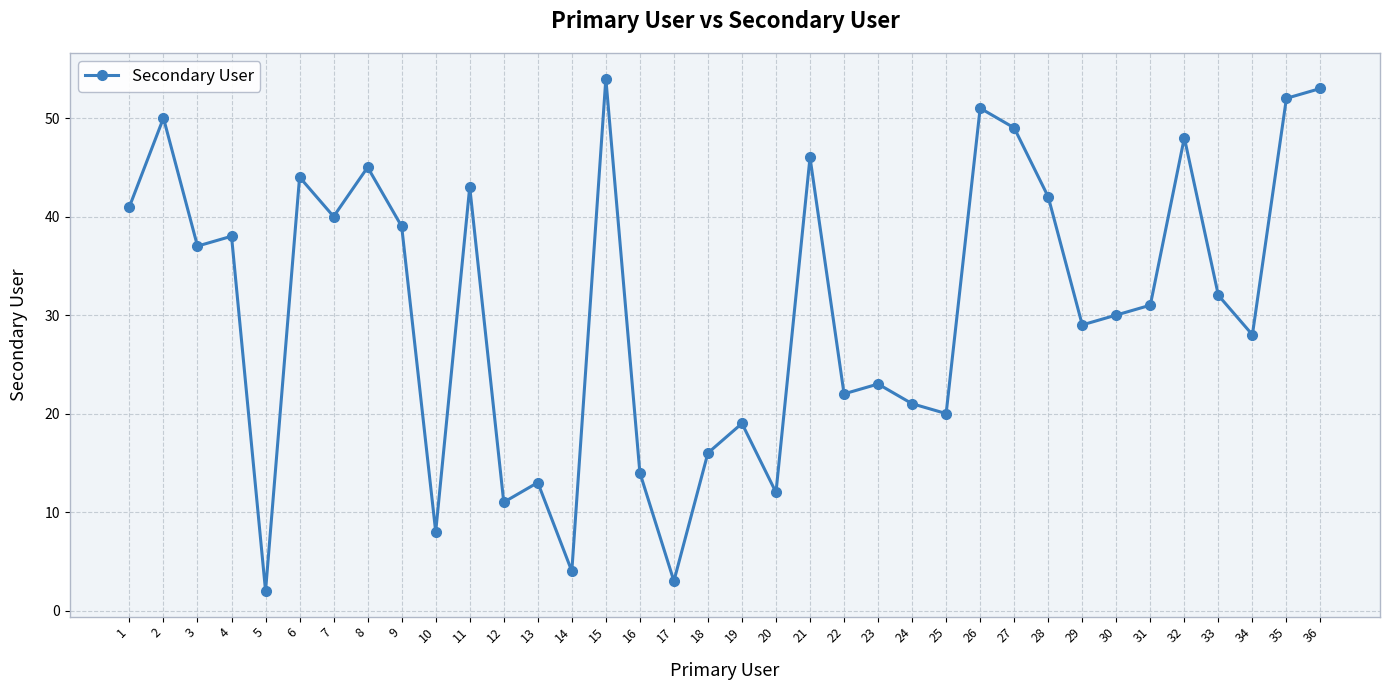

Where does the data first go above 32?

1